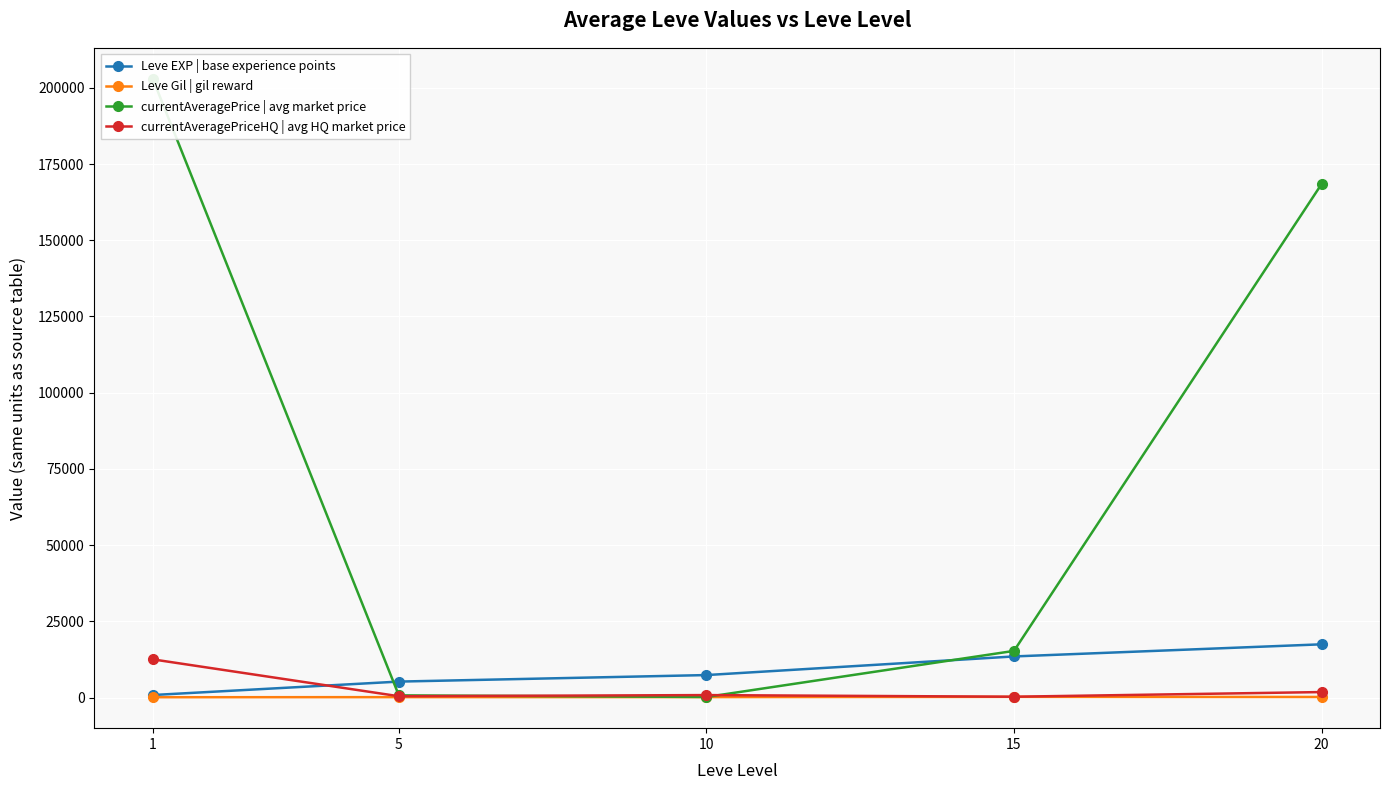

True or false: currentAveragePriceHQ | avg HQ market price has a value of 833.3 at 10.

True